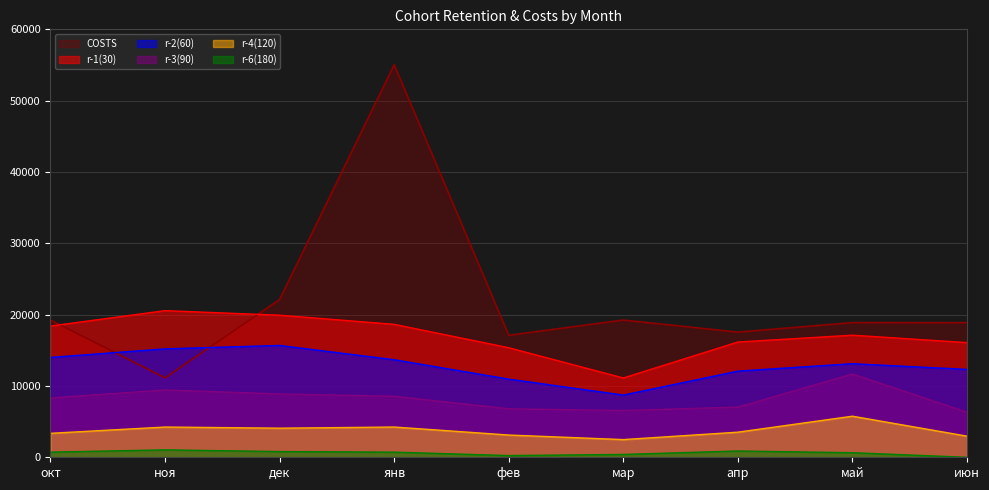

What is the sum of all r-2(60) values?

115760